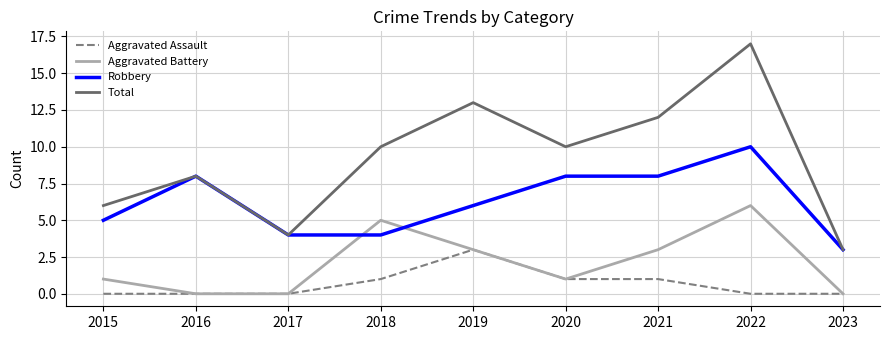

List the series in order of their peak value, highest first.

Total, Robbery, Aggravated Battery, Aggravated Assault